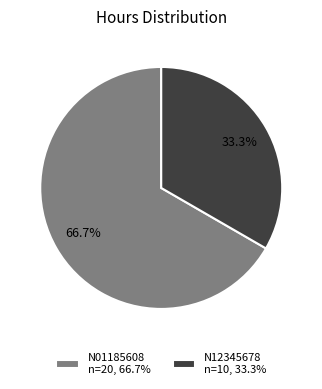

Does N01185608 account for over 50% of the chart?

Yes